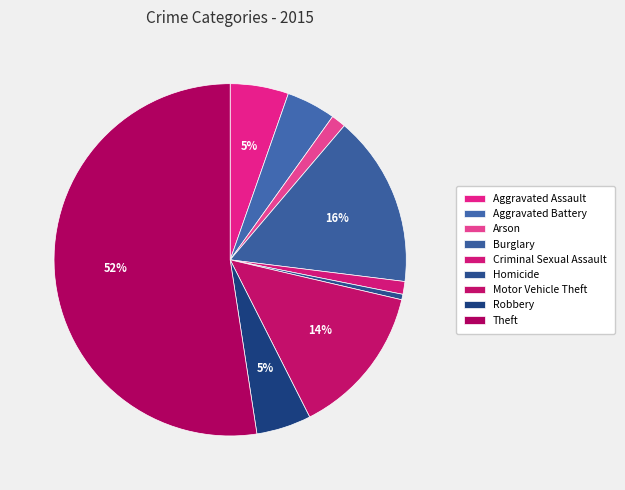

Is there a majority slice in this chart?

Yes